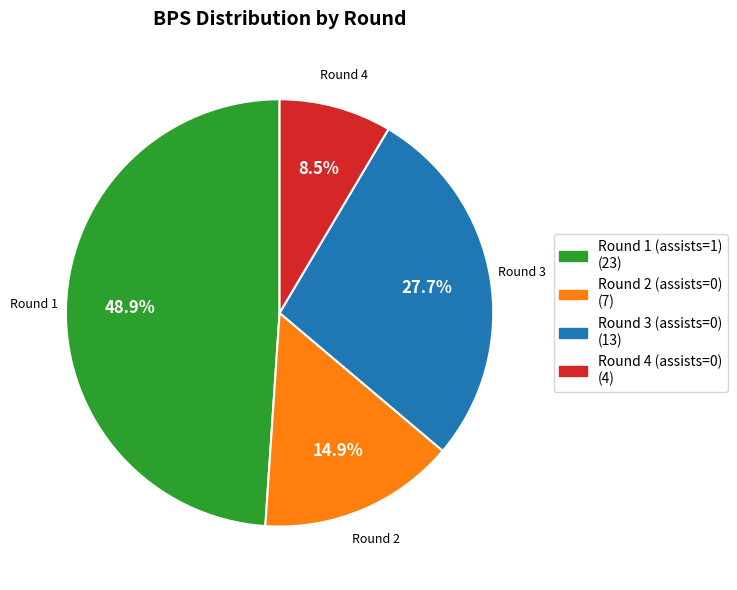

Which slice is the smallest?

Round 4 (assists=0)